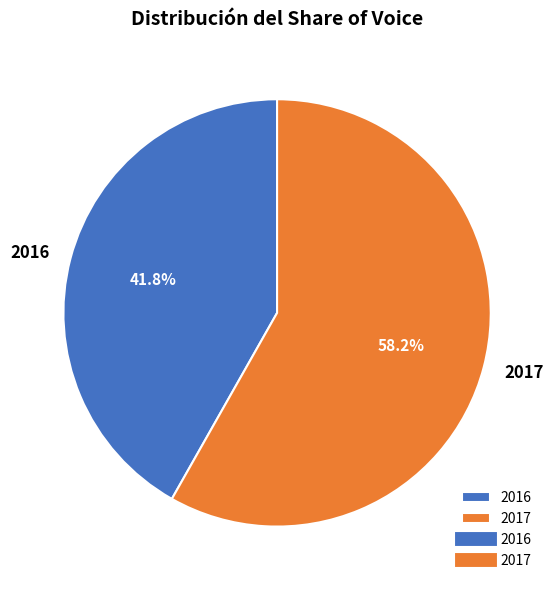

What is the largest slice in the pie chart?

2017